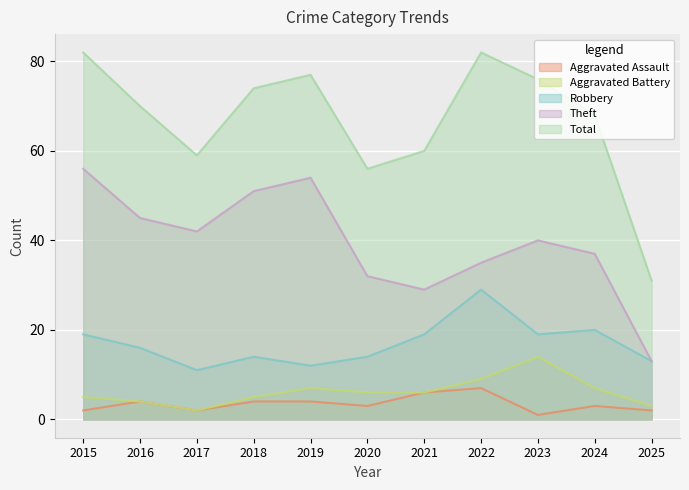

Reading left to right, list all the values displayed in this chart.

Aggravated Assault: 2015=2	2016=4	2017=2	2018=4	2019=4	2020=3	2021=6	2022=7	2023=1	2024=3	2025=2
Aggravated Battery: 2015=5	2016=4	2017=2	2018=5	2019=7	2020=6	2021=6	2022=9	2023=14	2024=7	2025=3
Robbery: 2015=19	2016=16	2017=11	2018=14	2019=12	2020=14	2021=19	2022=29	2023=19	2024=20	2025=13
Theft: 2015=56	2016=45	2017=42	2018=51	2019=54	2020=32	2021=29	2022=35	2023=40	2024=37	2025=13
Total: 2015=82	2016=70	2017=59	2018=74	2019=77	2020=56	2021=60	2022=82	2023=76	2024=68	2025=31